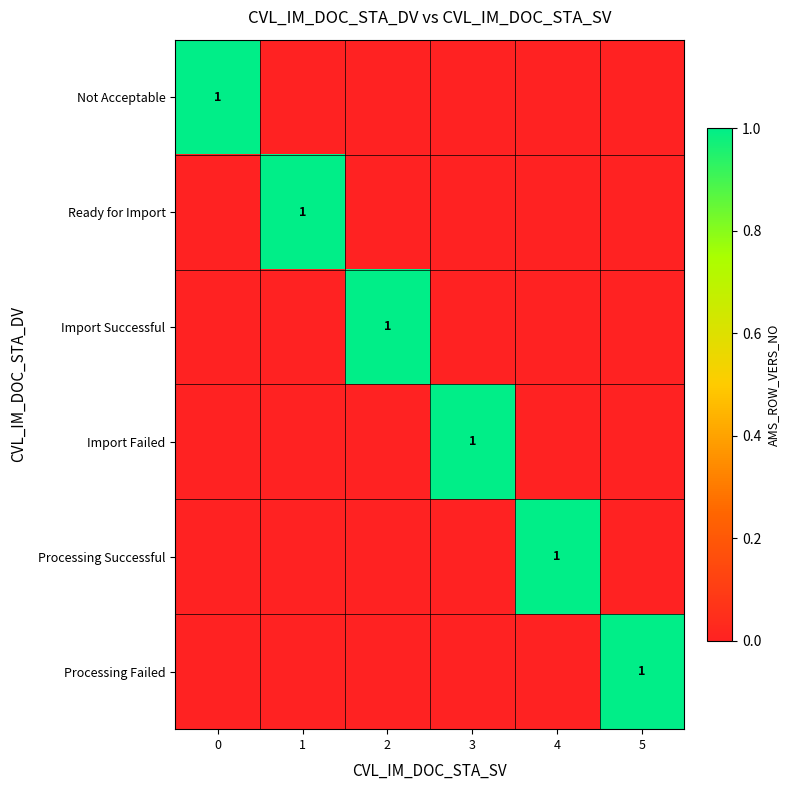

The Import Failed series shows 1 at 3. True or false?

True